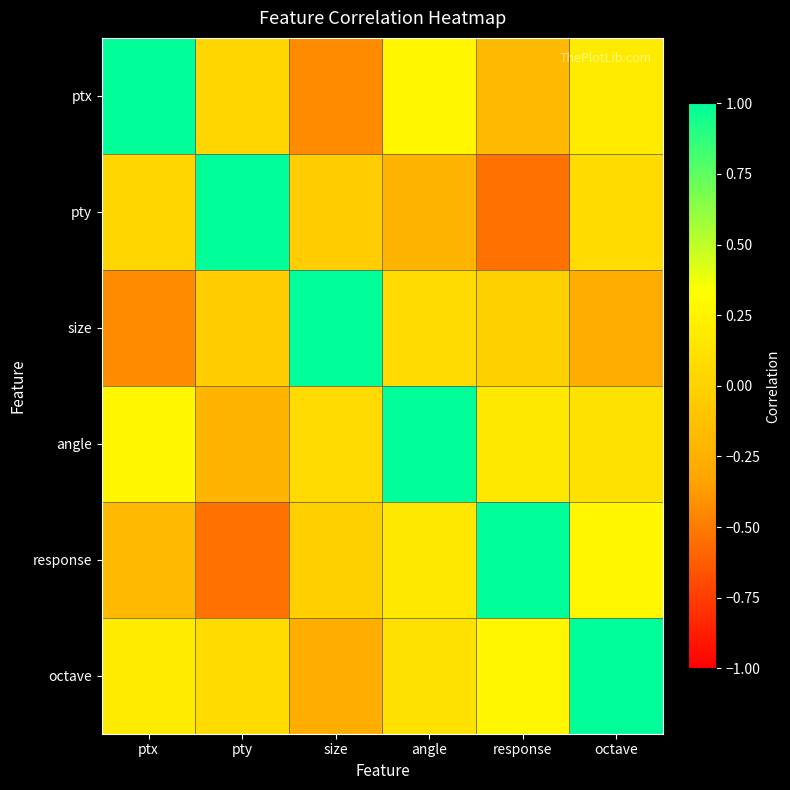

Which has a higher value, size or angle?

angle